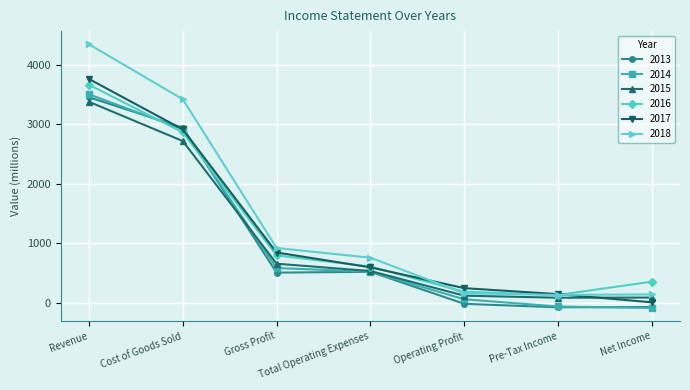

Which series has the largest range (max minus min)?

2018